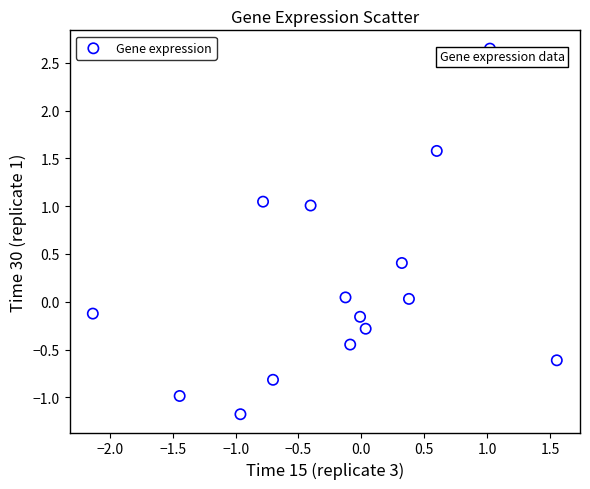

What is the range of X values (max minus min)?

3.7